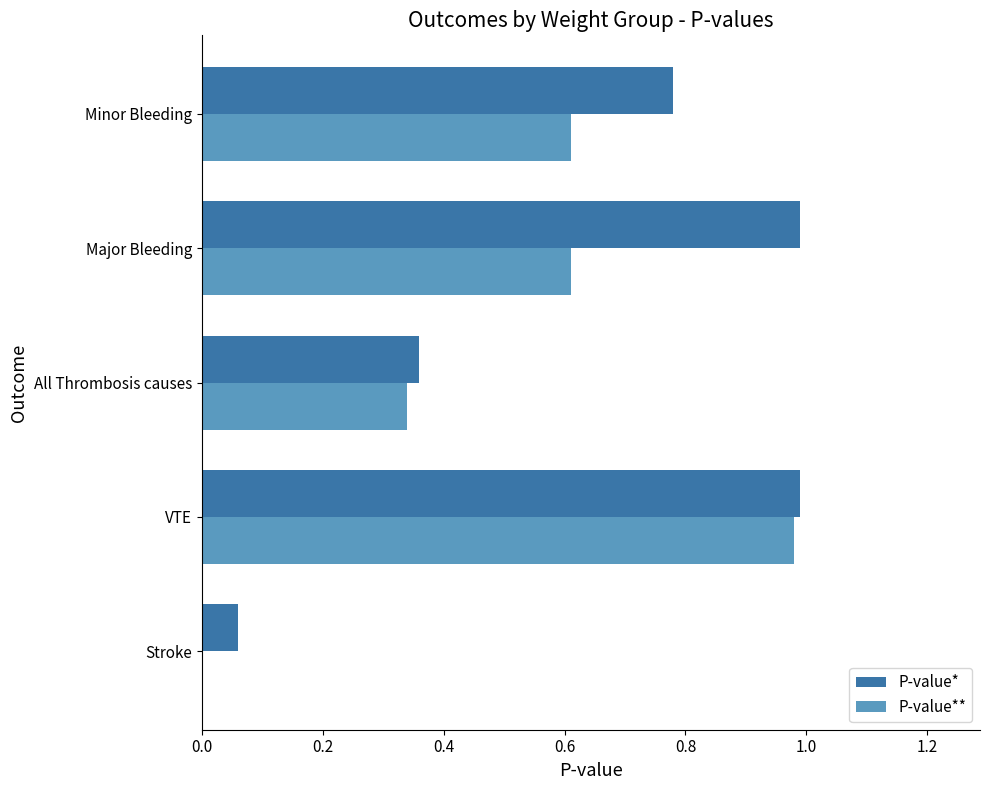

At which label does P-value** reach its peak?

VTE